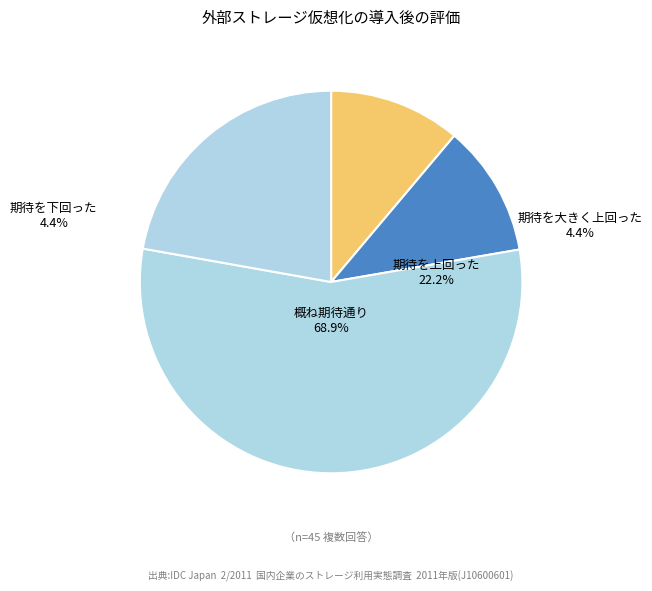

To the nearest percent, what percentage of the pie is 10?

10%